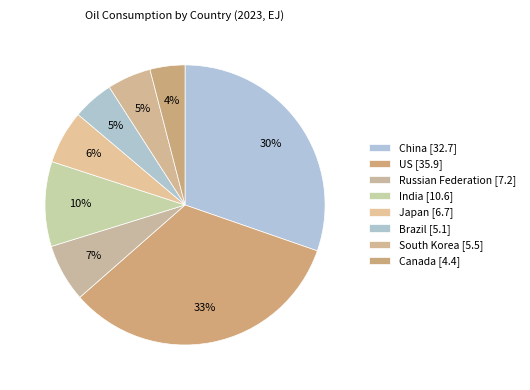

To the nearest percent, what is the average slice percentage?

12%